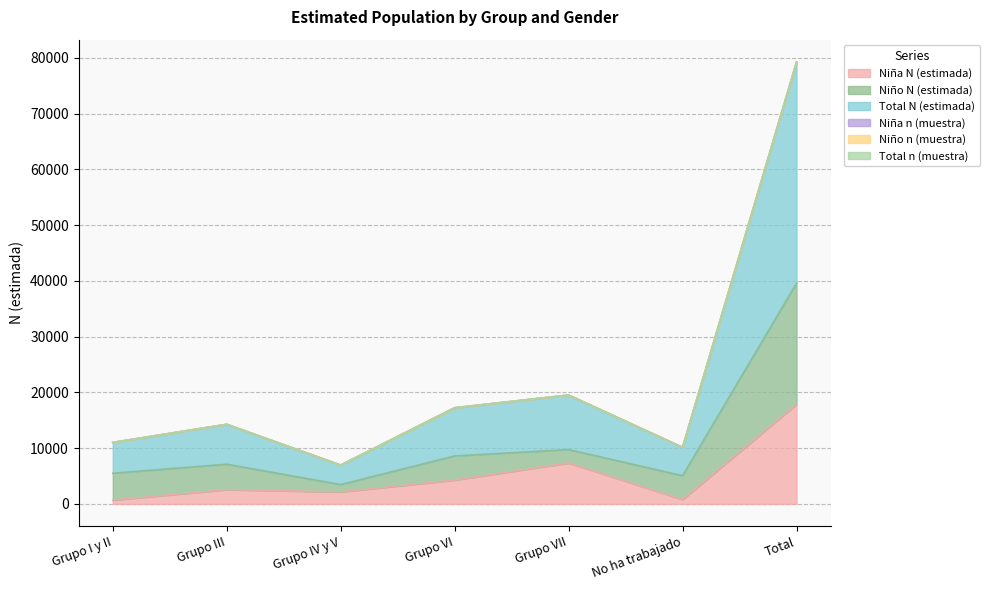

True or false: Niña N (estimada) has a value of 2162 at Grupo IV y V.

True